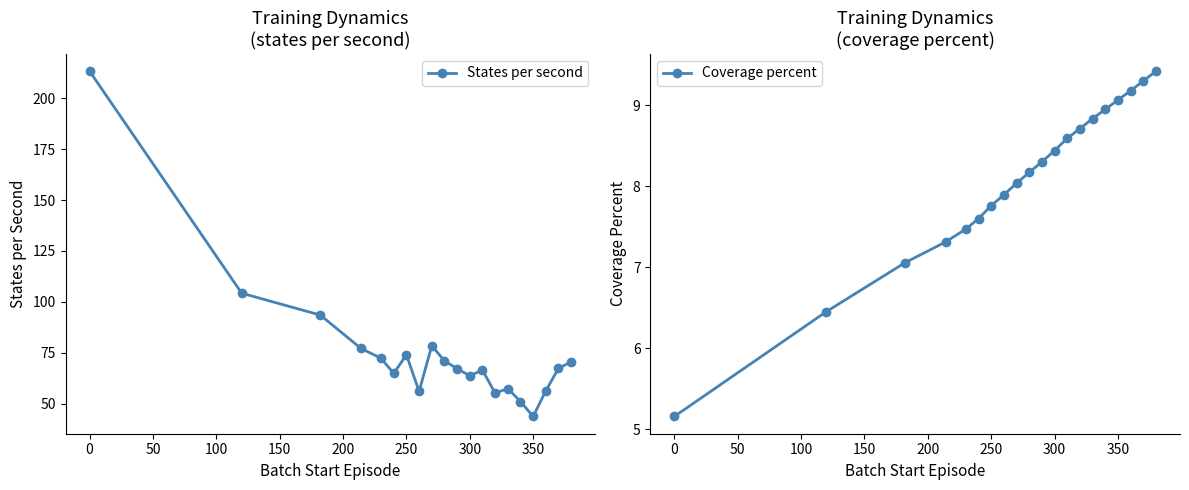

True or false: States per second and Coverage percent intersect in this chart.

False